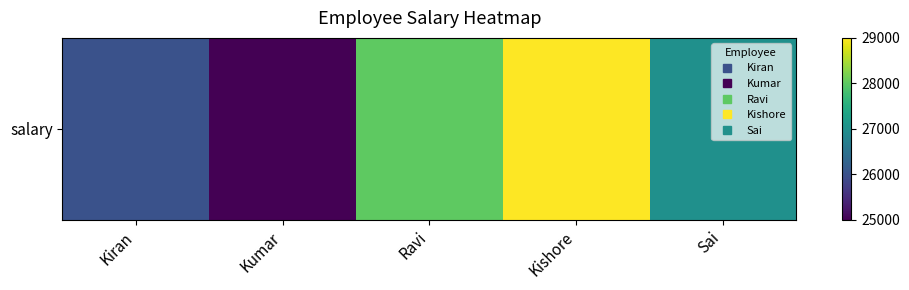

Reading right to left, transcribe all the data shown in this chart.

27000	29000	28000	25000	26000